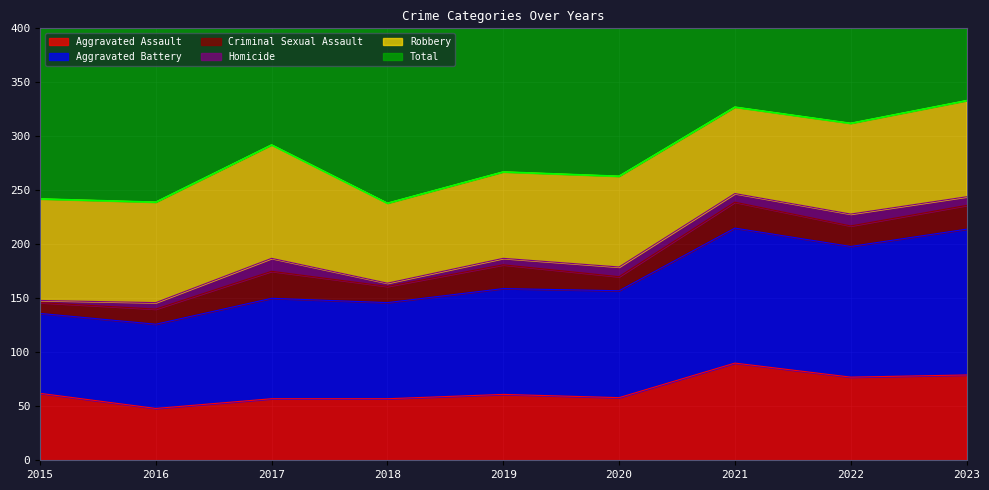

Which series has the largest total across all categories?

Total